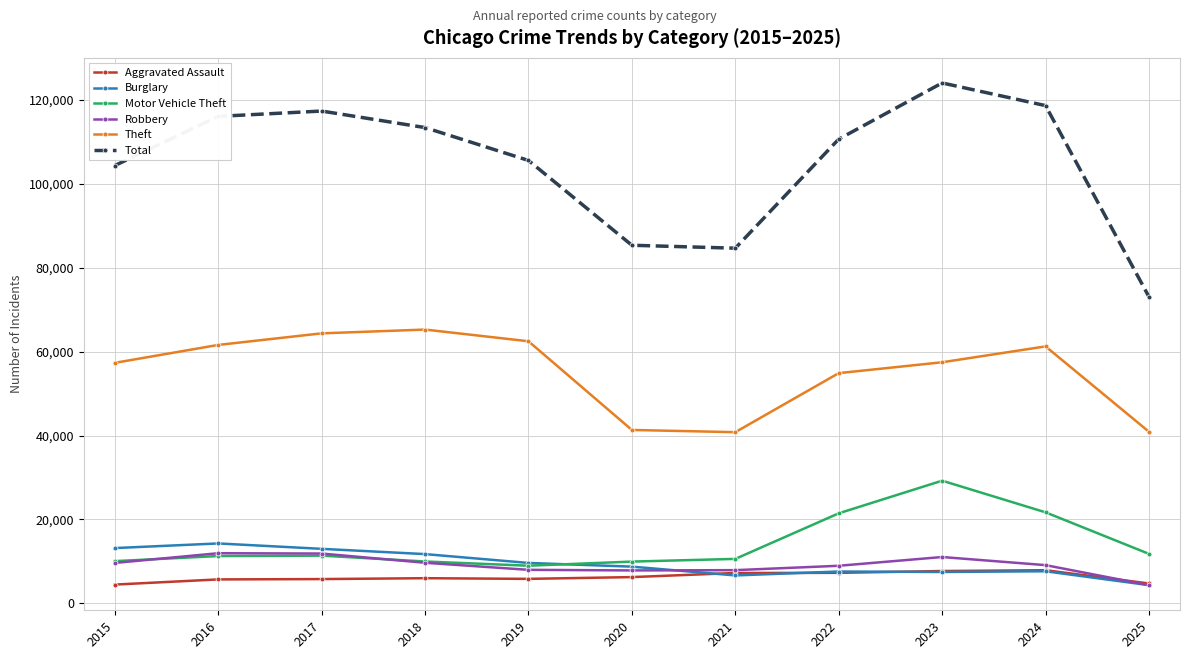

How many lines are shown in the chart?

6